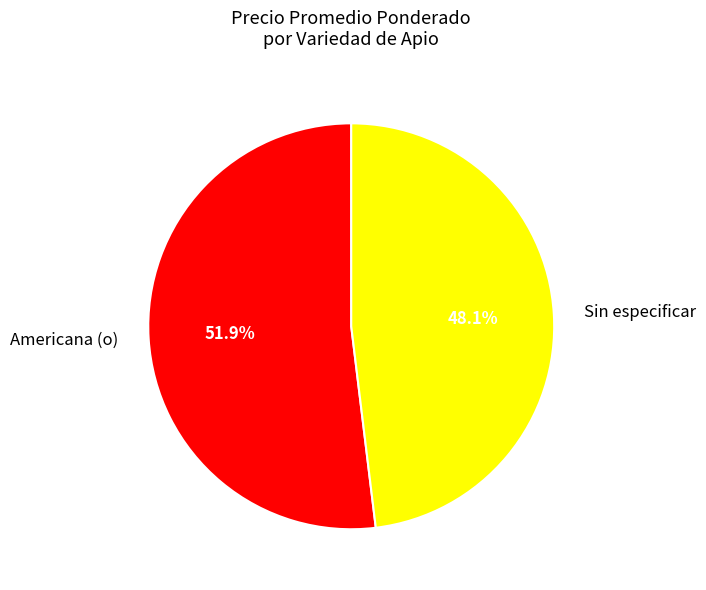

Approximately how many times larger is the value at Americana (o) compared to Sin especificar?

1.1